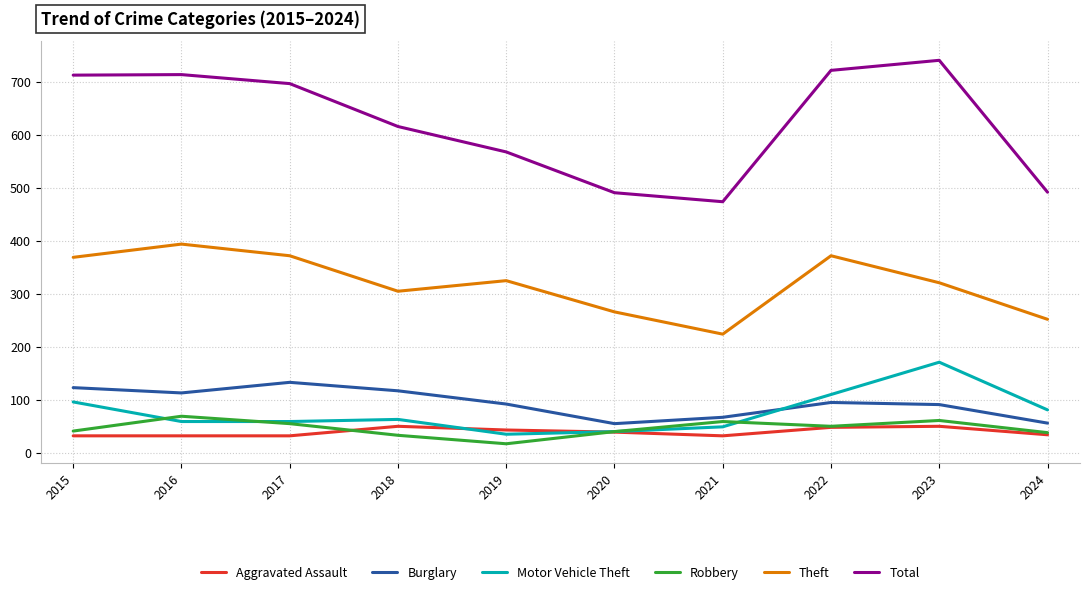

True or false: Total and Motor Vehicle Theft intersect in this chart.

False